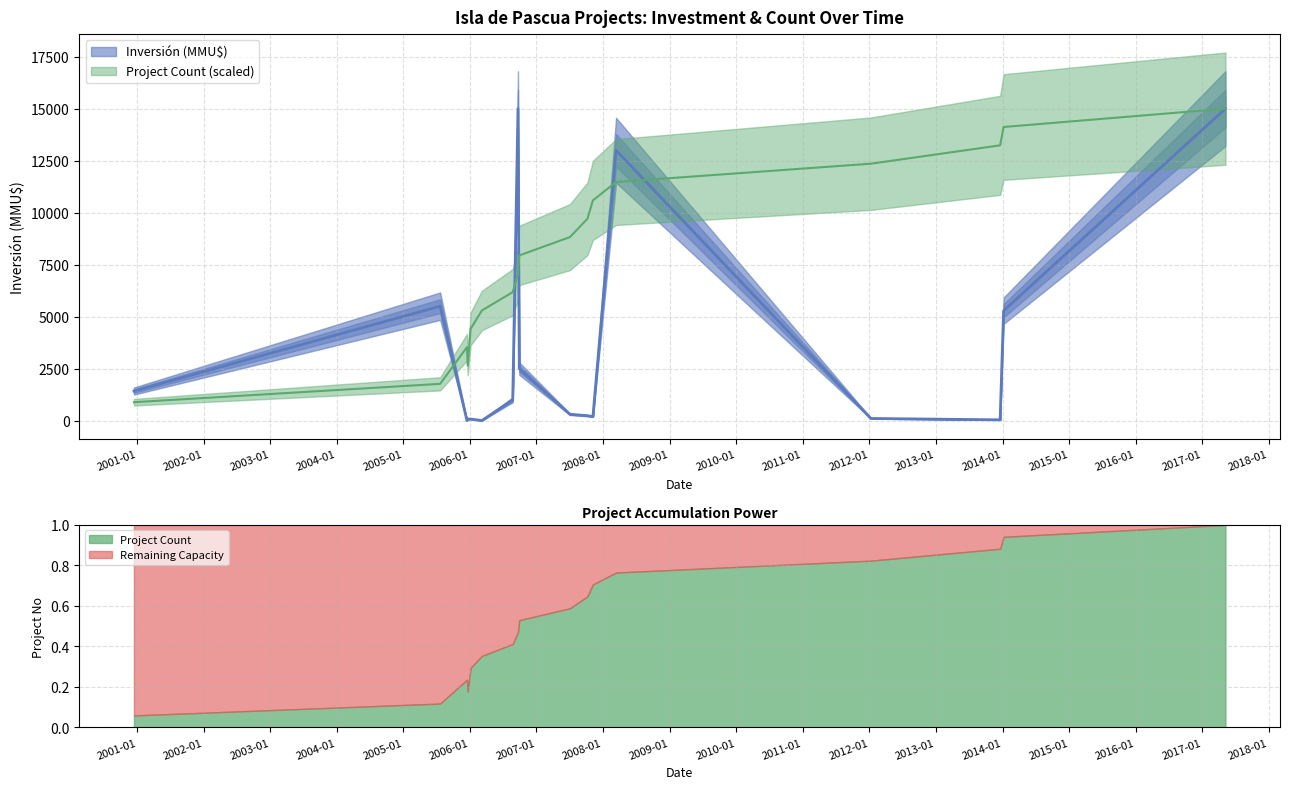

Which category has the highest value in the Inversión (MMU$) series?

2006-09-22